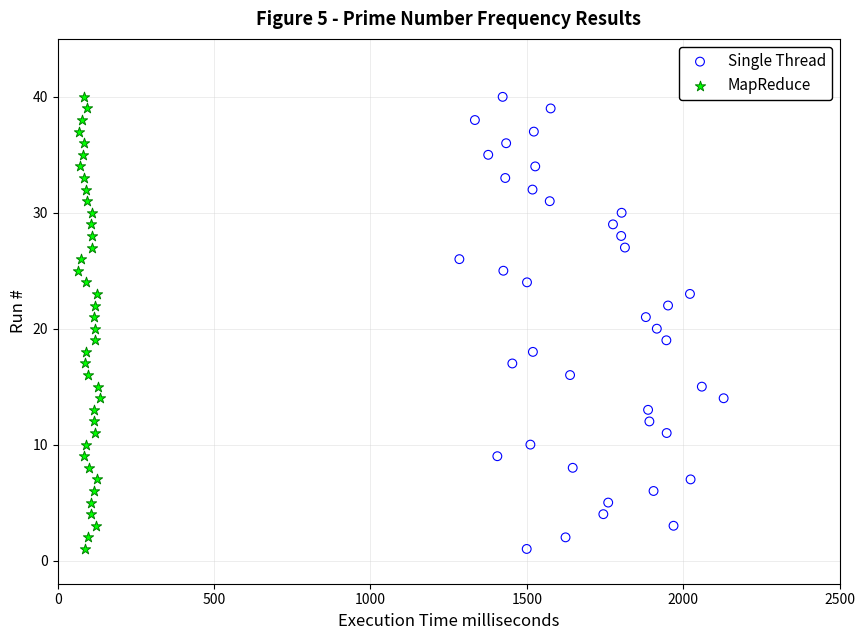

What are all the series names shown in the legend?

Single Thread, MapReduce